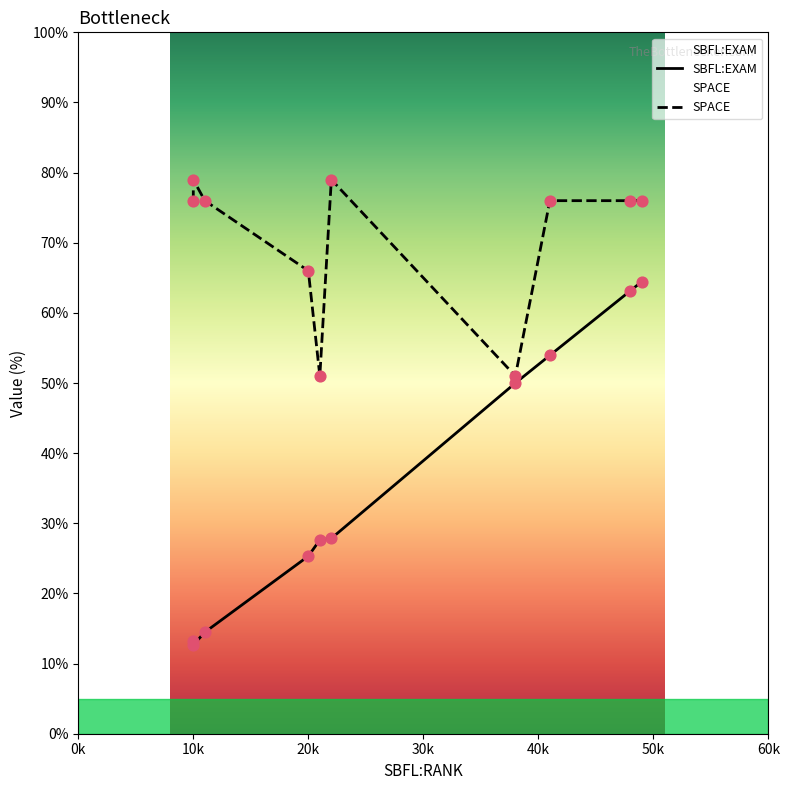

Which series has the largest total across all categories?

SPACE